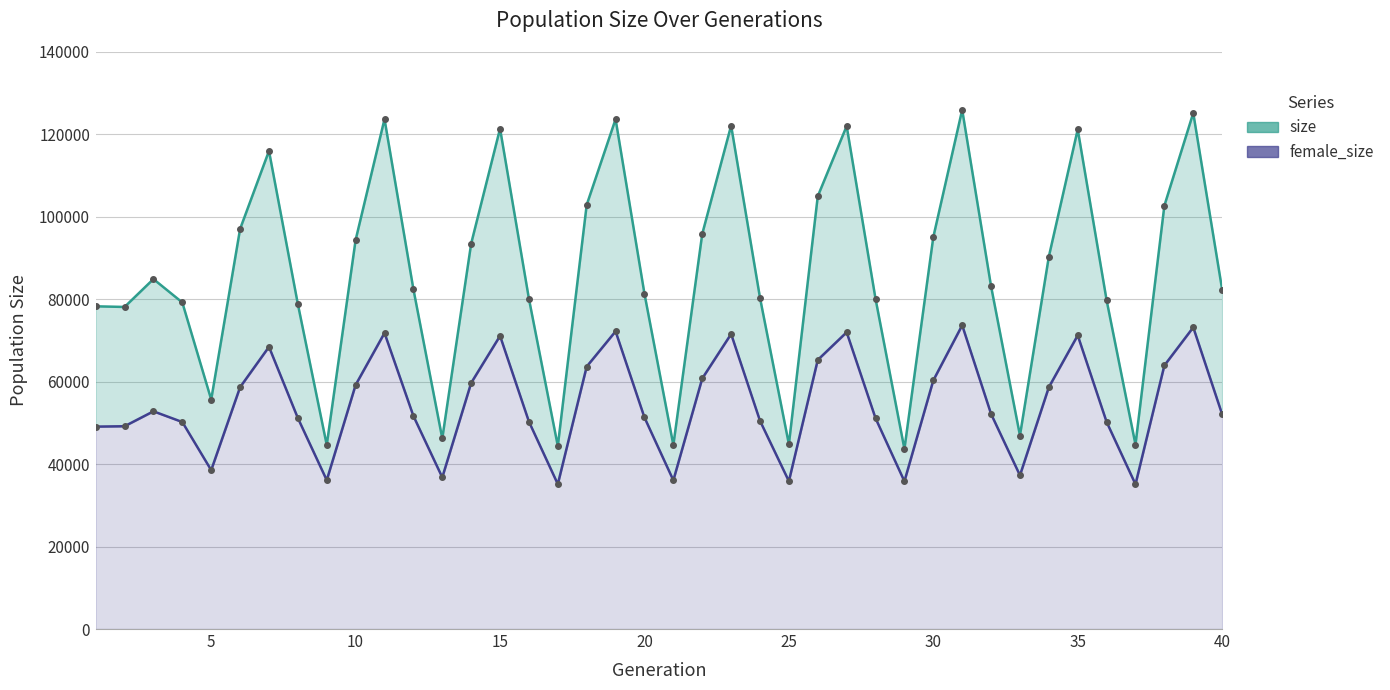

Between 35 and 24, which series saw the biggest shift?

size